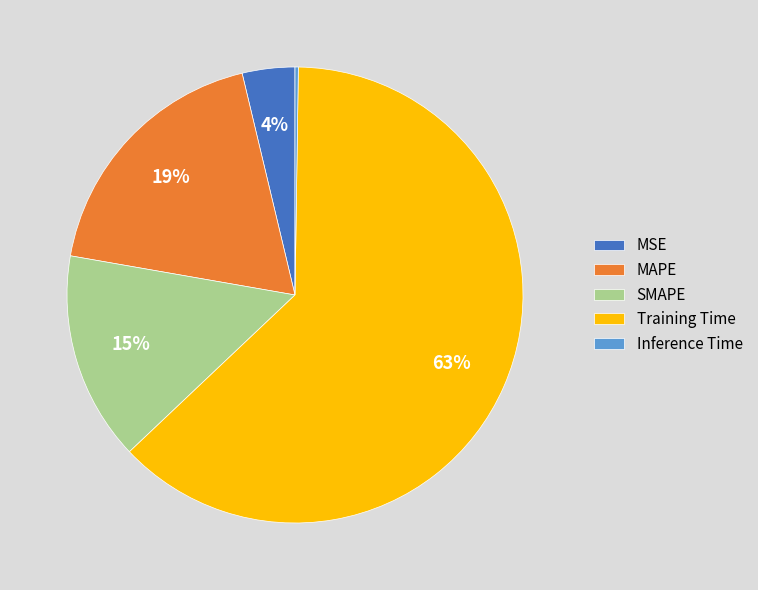

To the nearest percent, what is the difference between the largest and smallest slice percentages?

62%